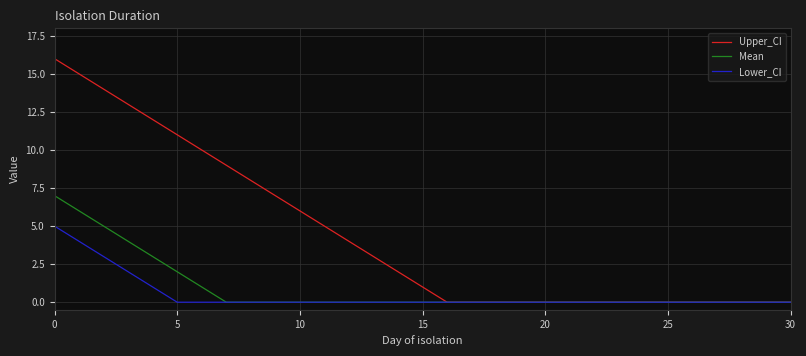

How many categories are shown in the chart?

31